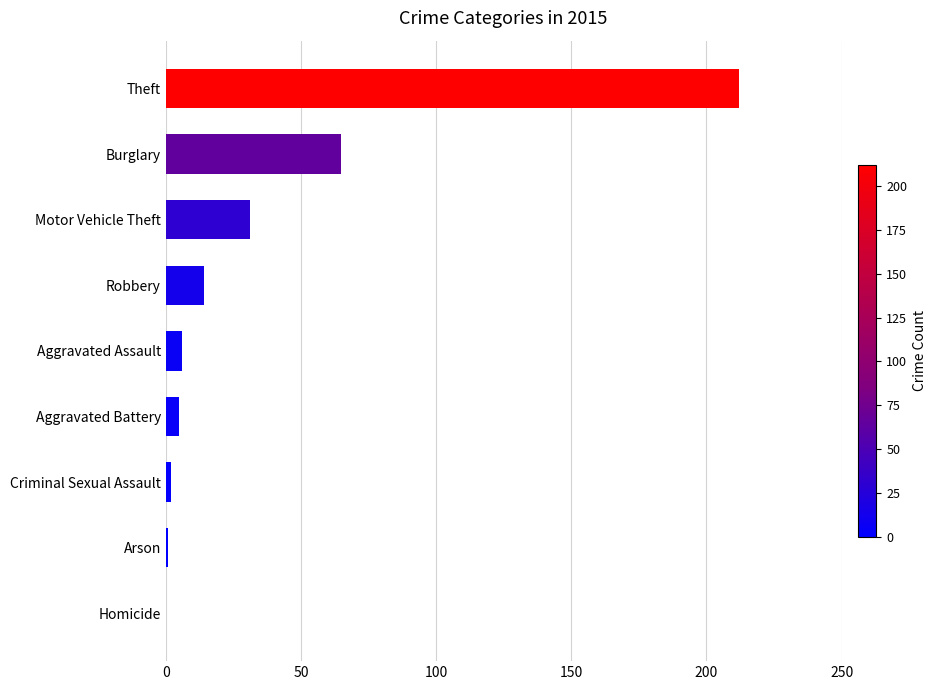

Reading bottom to top, list all the values displayed in this chart.

Homicide=0	Arson=1	Criminal Sexual Assault=2	Aggravated Battery=5	Aggravated Assault=6	Robbery=14	Motor Vehicle Theft=31	Burglary=65	Theft=212